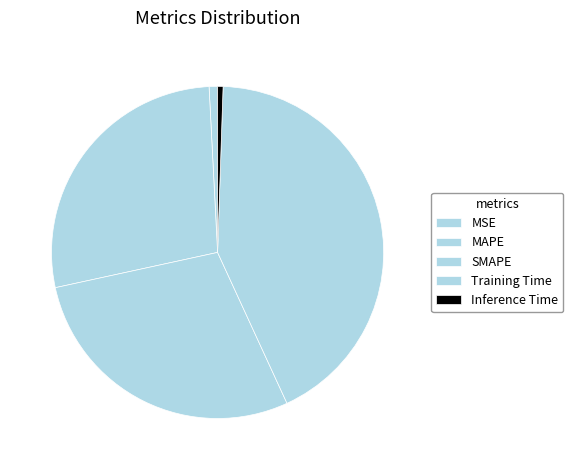

Is there a majority slice in this chart?

No